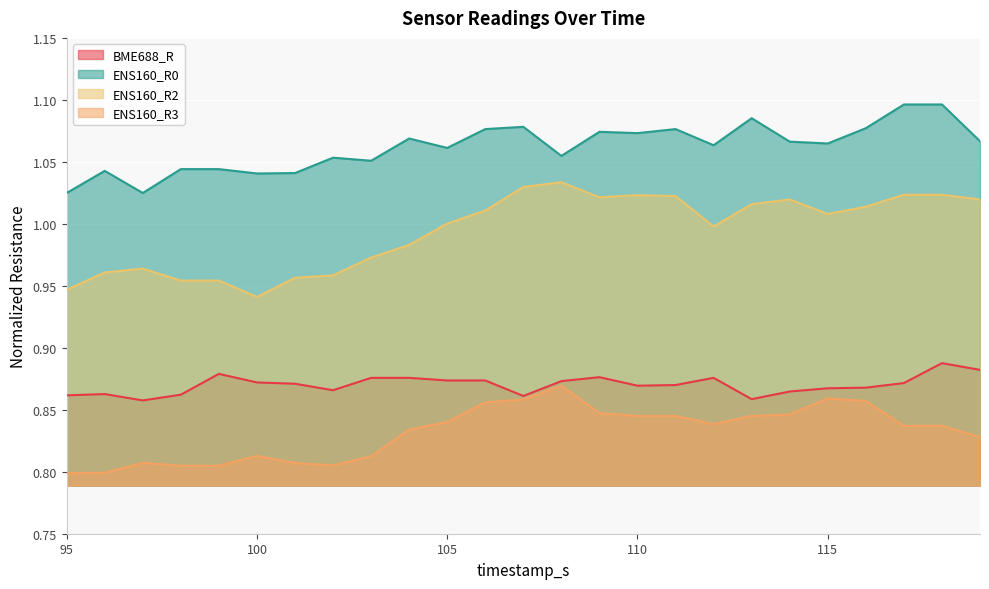

Rank the series at 118 from lowest to highest value.

ENS160_R3, BME688_R, ENS160_R2, ENS160_R0